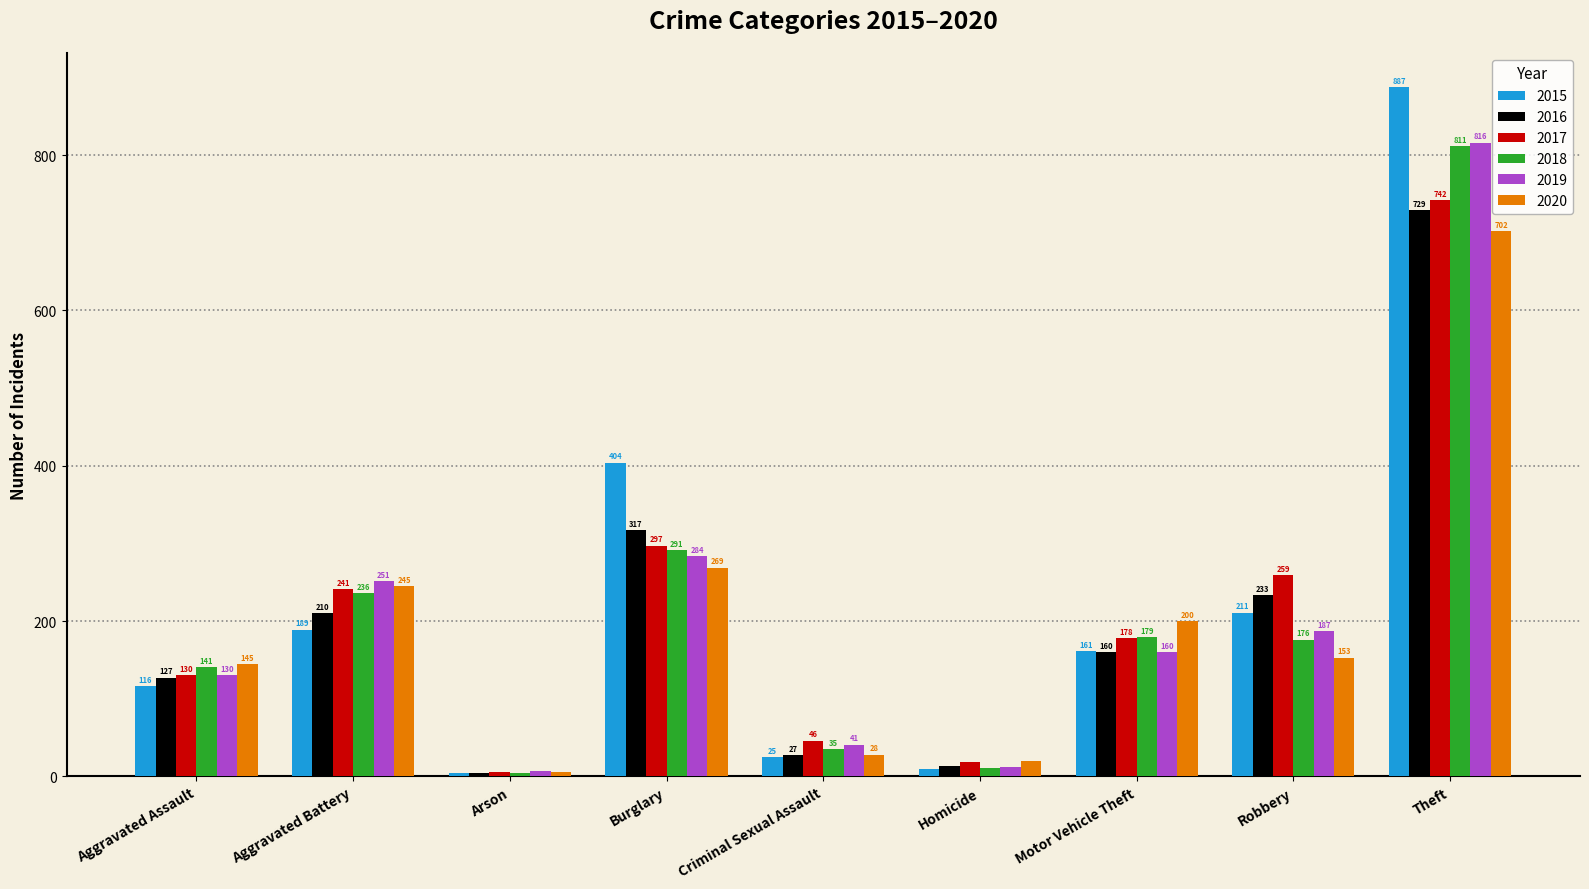

What is the average value of the 2020 series?

196